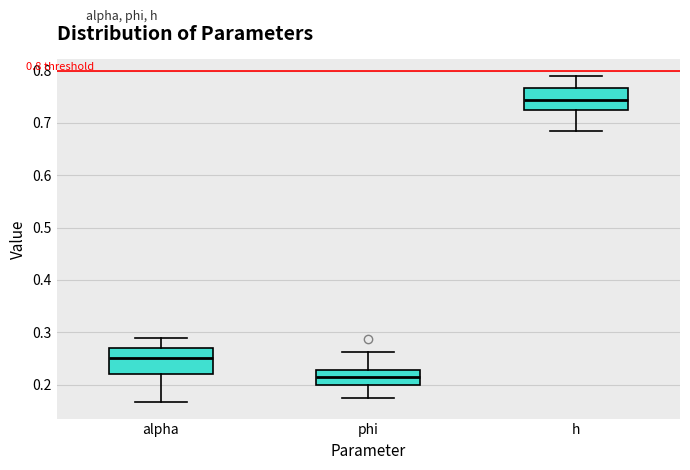

Which box's median line is the lowest?

phi